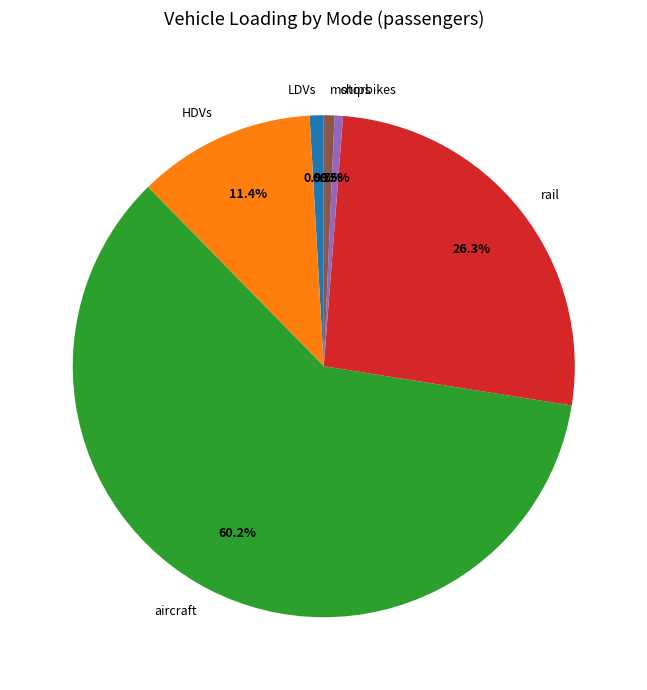

Is it true that motorbikes is 10% of the pie?

False